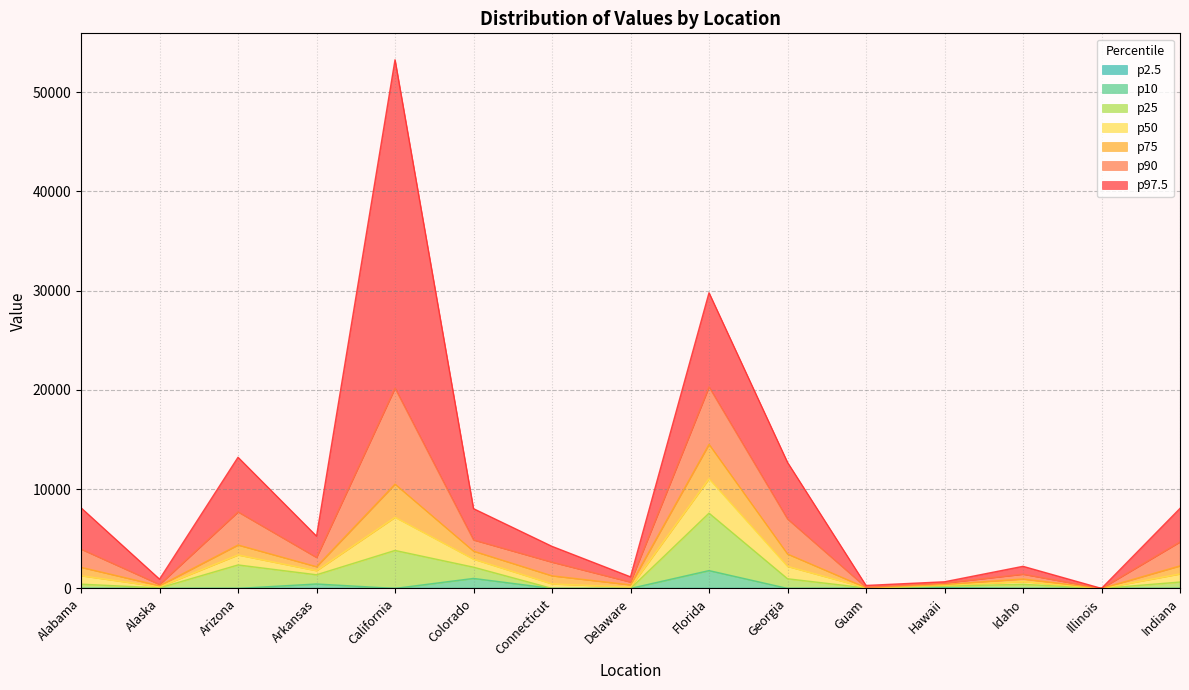

What is the sum of all p75 values?

46507.8